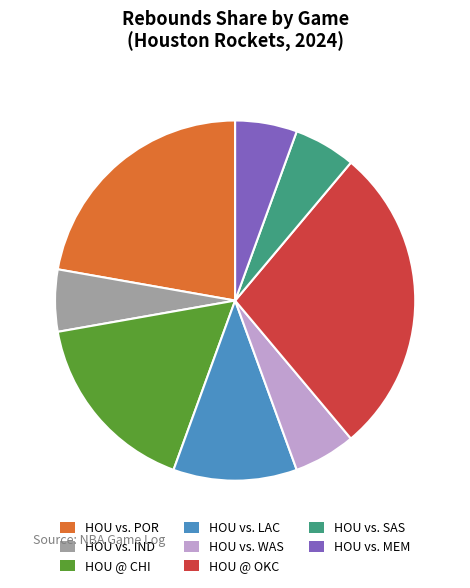

Is it true that HOU vs. IND is 6% of the pie?

True